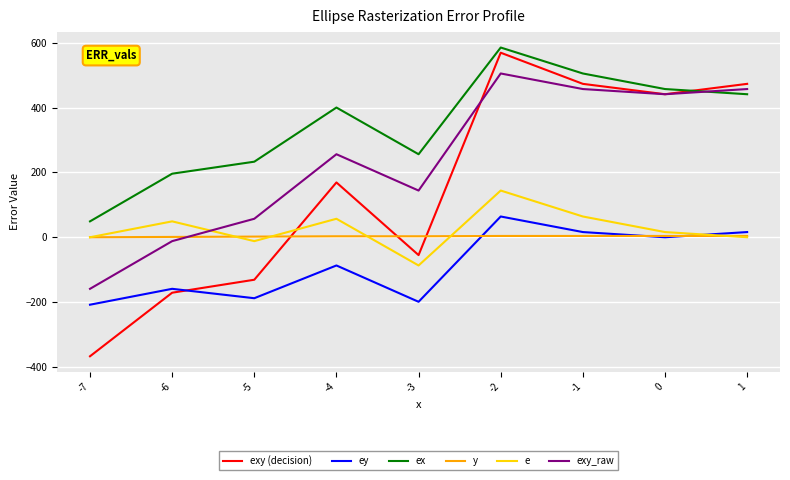

Rank the series at -4 from highest to lowest value.

ex, exy_raw, exy (decision), e, y, ey